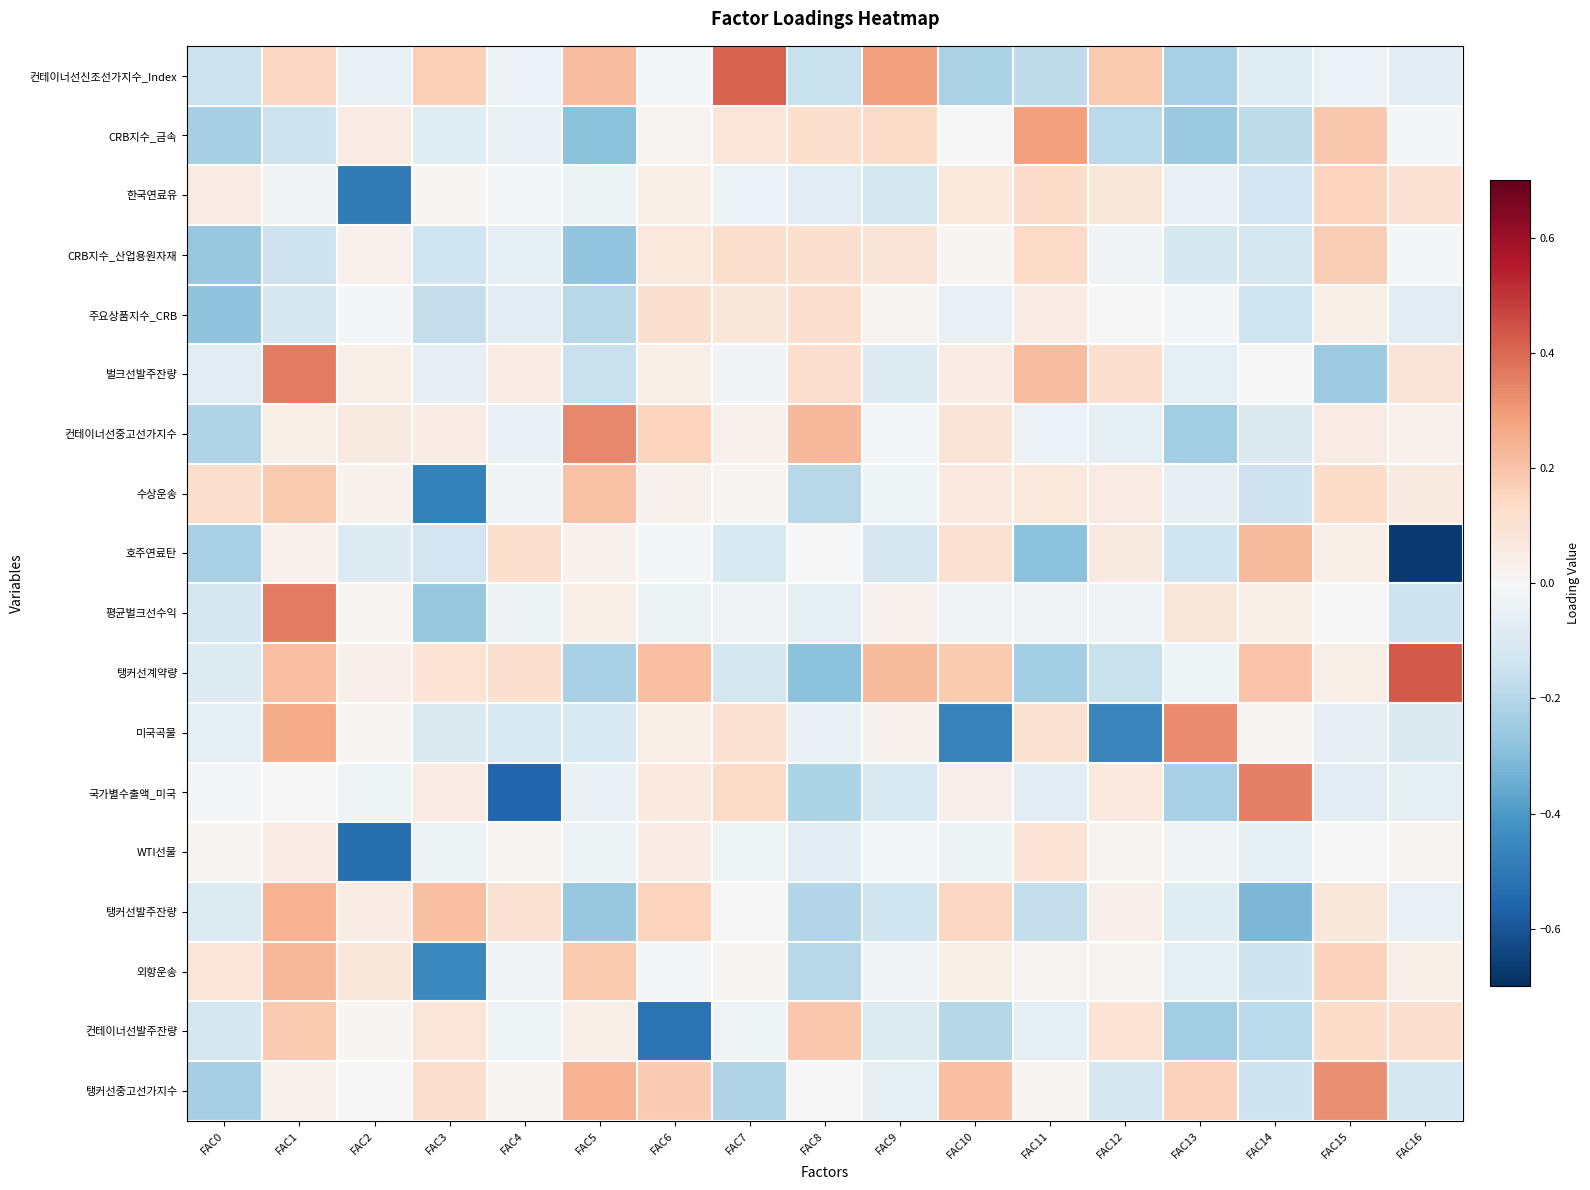

Which category has the highest value across all series?

FAC16